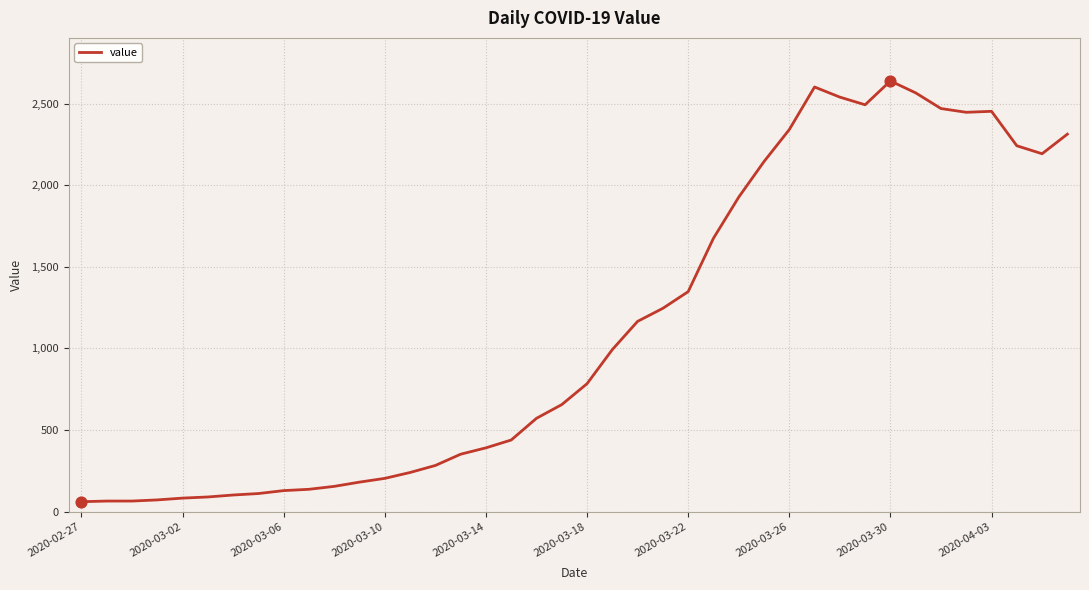

What is the minimum value shown in the chart?

61